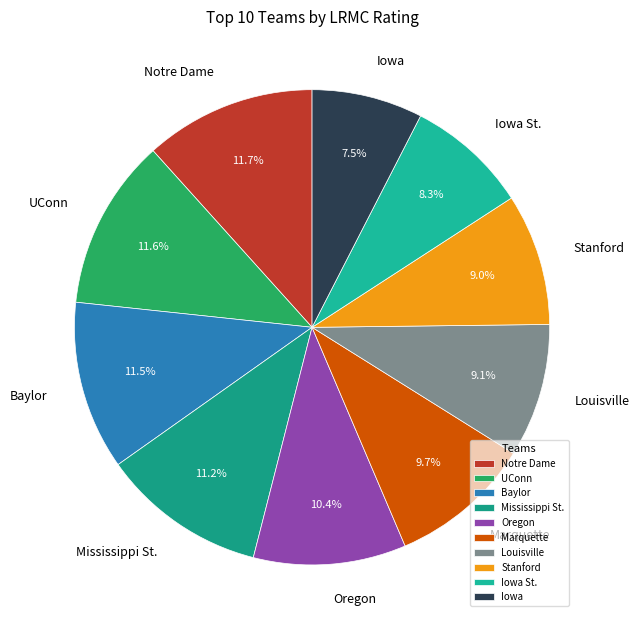

How many segments does this pie chart have?

10